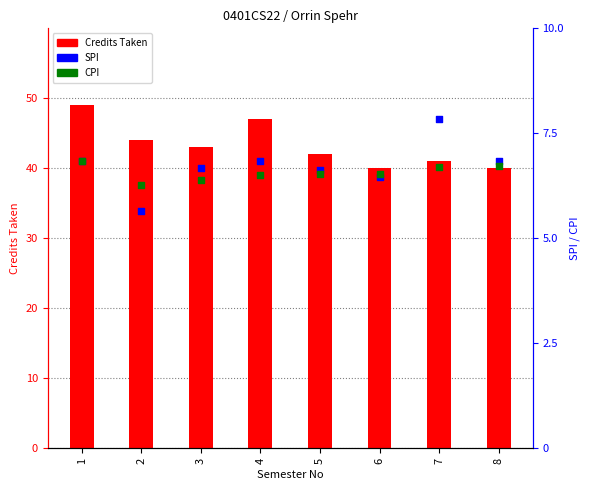

Which series has the largest total across all categories?

Credits Taken